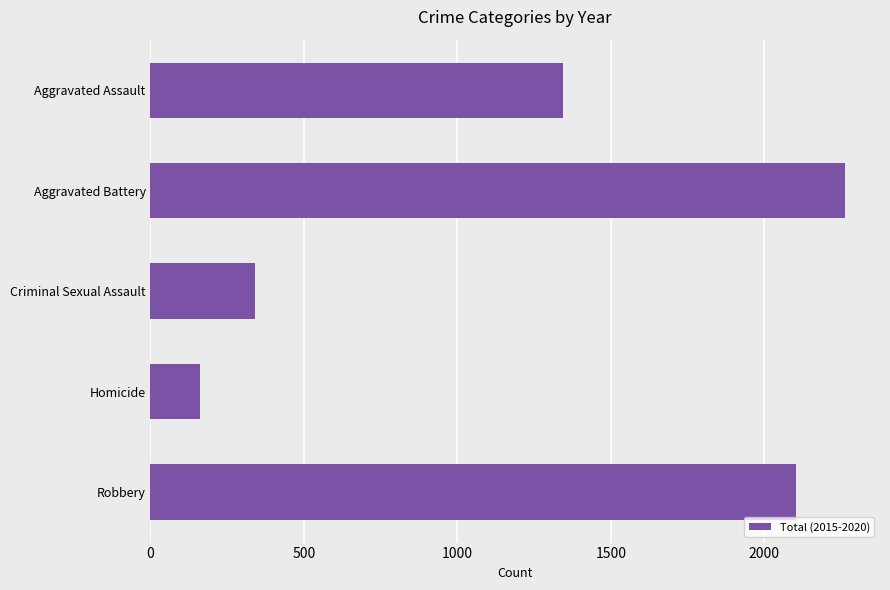

What is the change in value from Aggravated Battery to Criminal Sexual Assault?

-1922